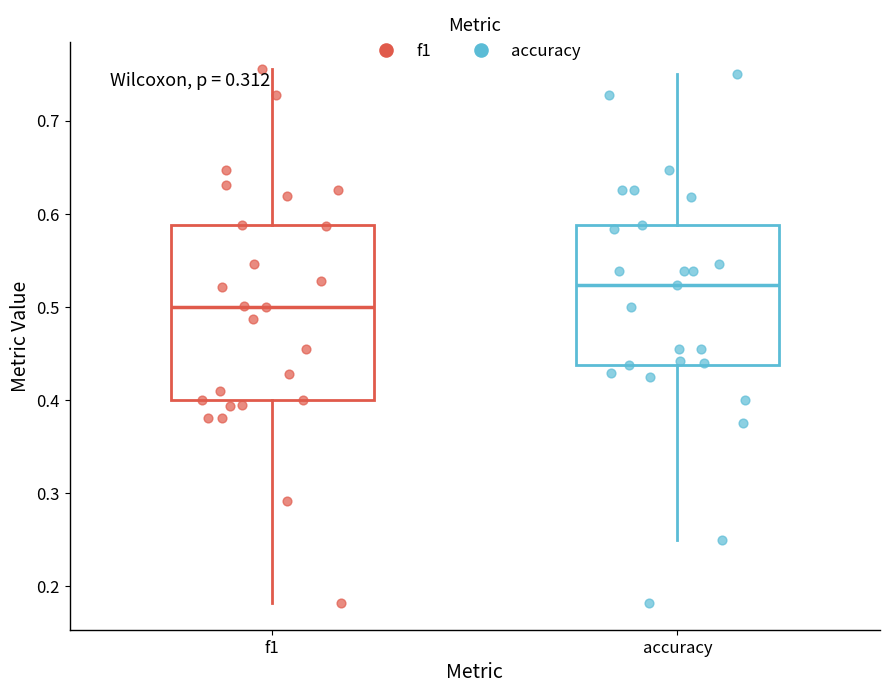

Which box's median line is the highest?

accuracy